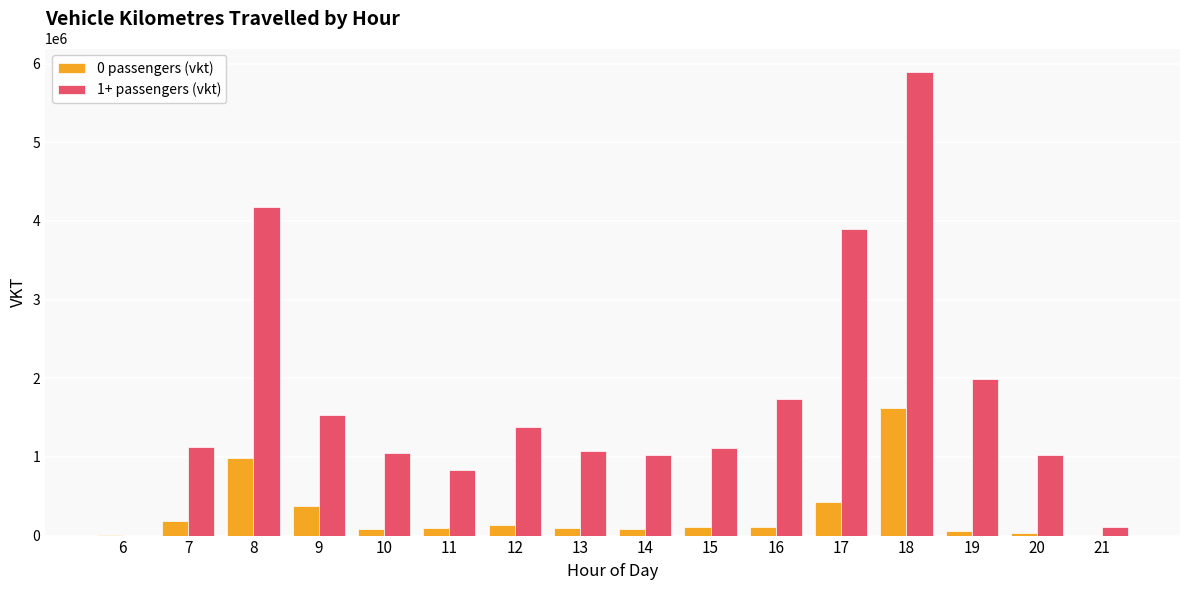

What is the total value across all series at 16?

1844976.0